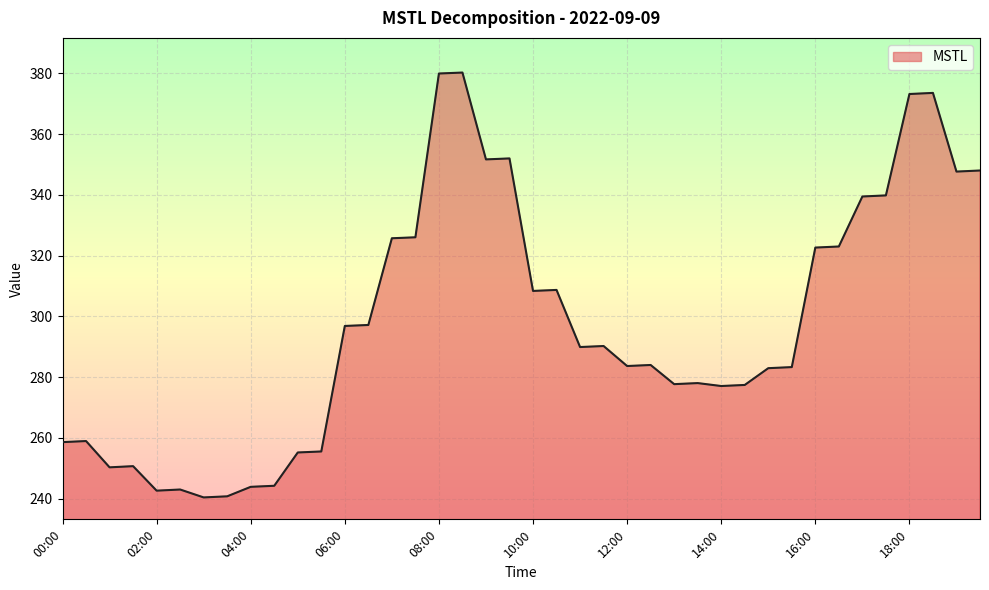

What is the difference between the maximum and minimum values?

139.8